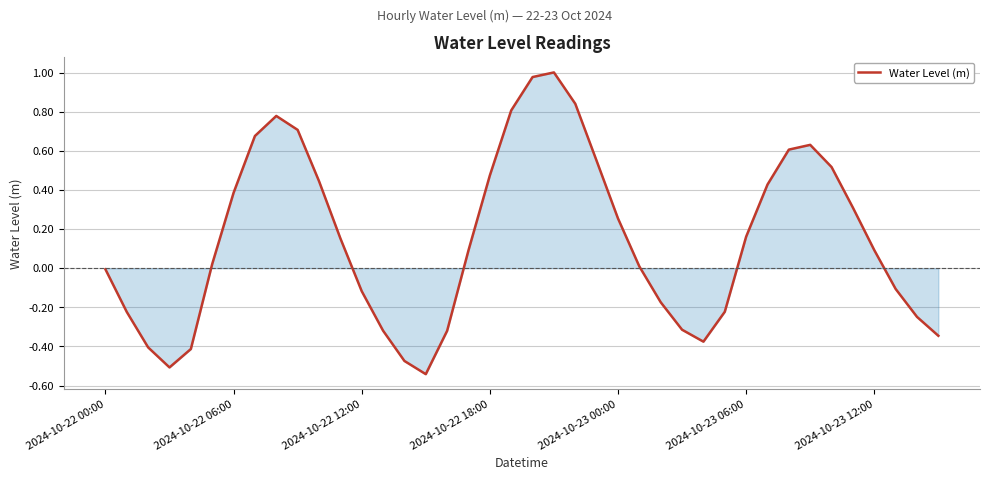

Does the chart have visible grid lines?

Yes